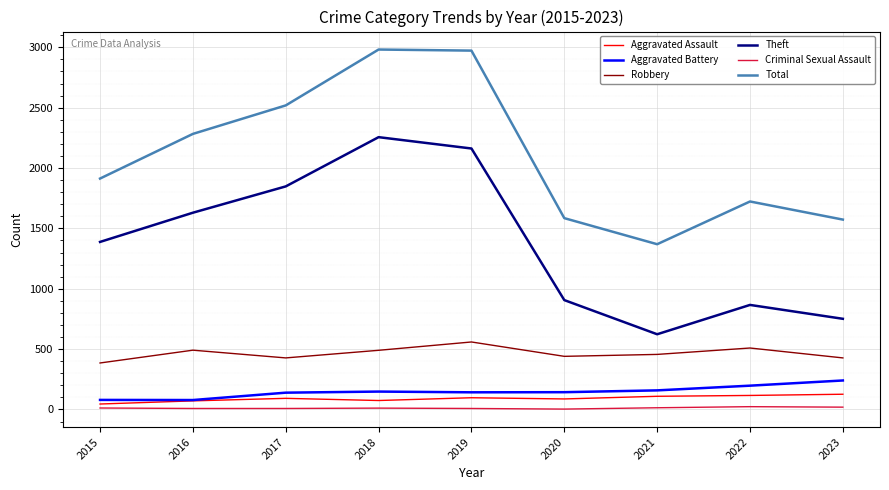

What is the difference between the maximum and minimum values in the Theft series?

1633